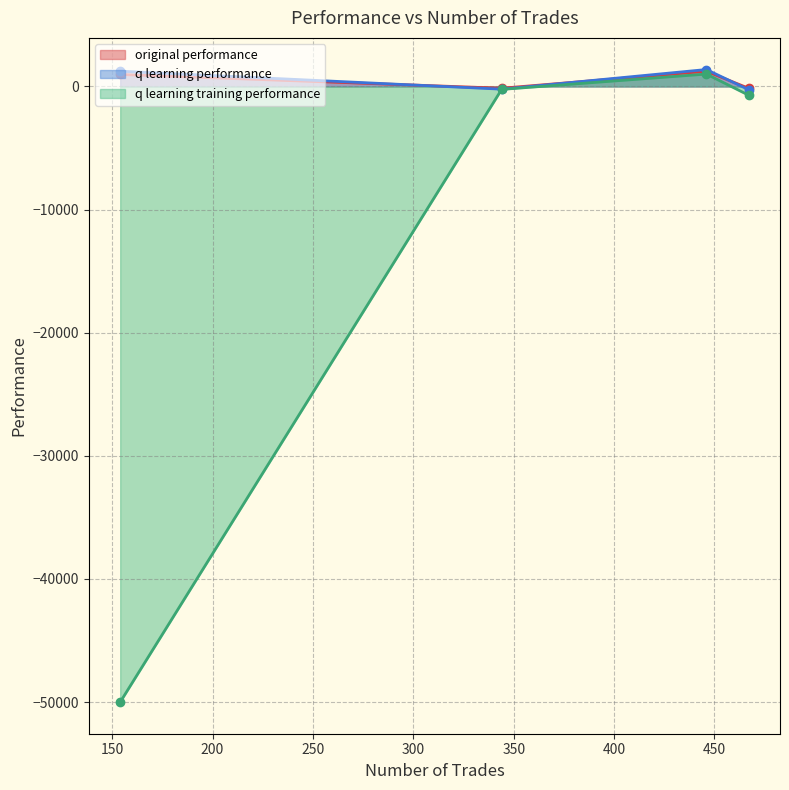

How many negative values does the original performance series have?

2